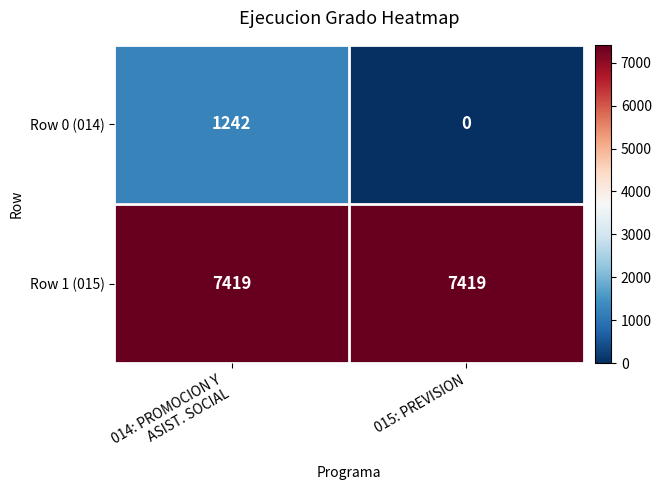

At 015: PREVISION, list the series in order from smallest to largest.

Row 0 (014), Row 1 (015)